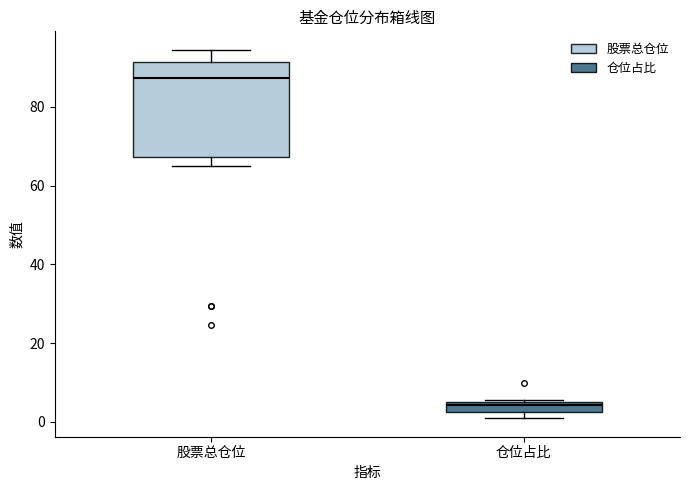

Comparing the boxes themselves (not the whiskers), which one is the tallest?

股票总仓位